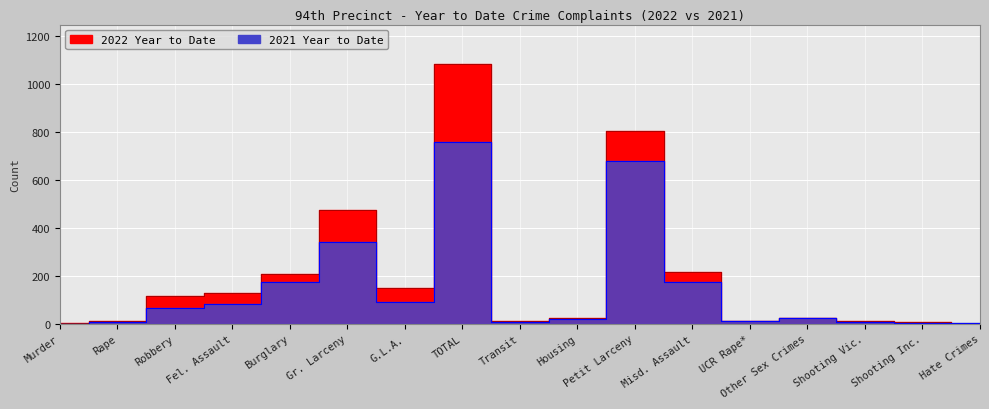

The value of 2021 Year to Date at Other Sex Crimes is 11. True or false?

False